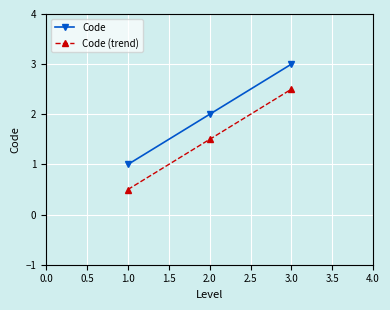

What is the difference between the highest and lowest values at 1.0?

0.5